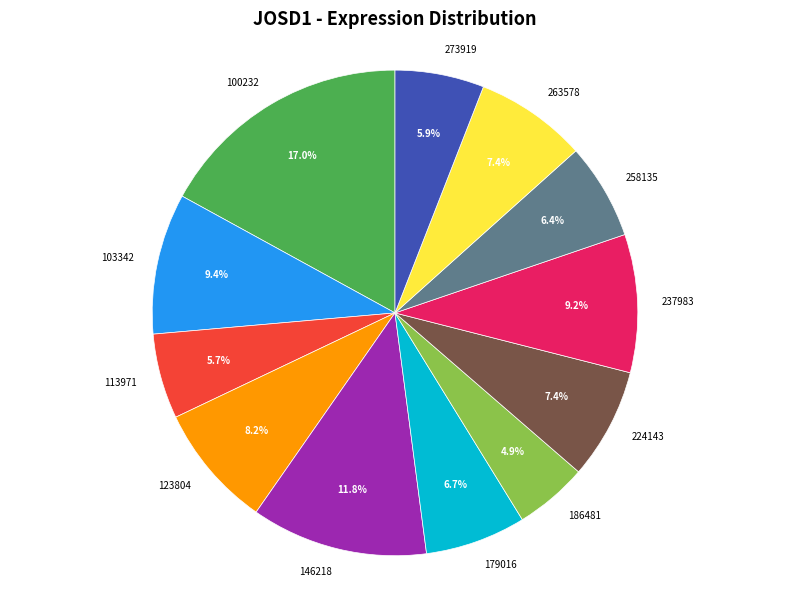

Do 113971 and 103342 together represent more than half of the pie?

No